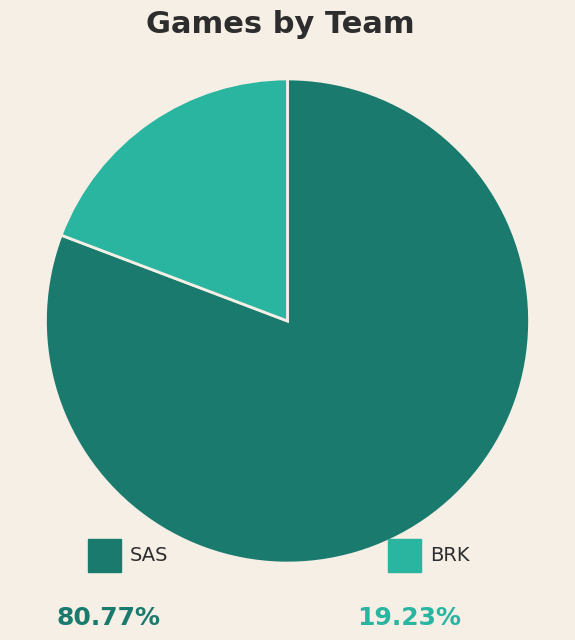

Is there any slice that represents more than half of the pie?

Yes